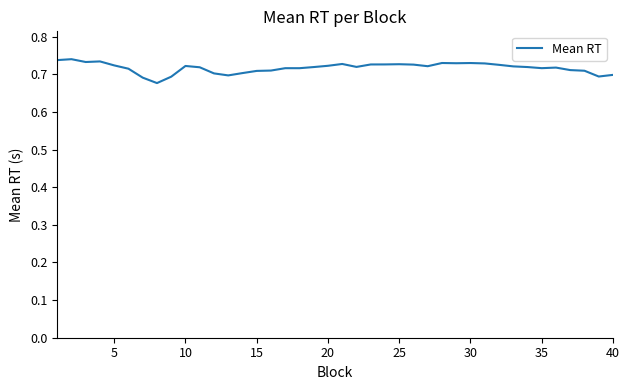

Does the chart have visible grid lines?

No